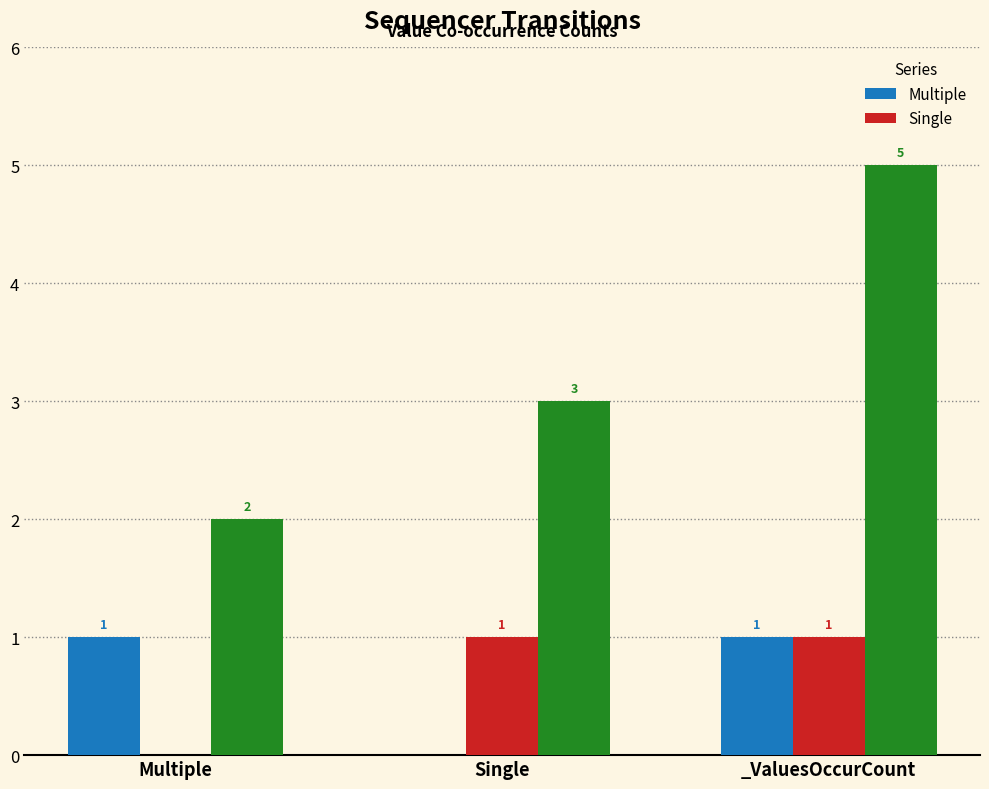

What is the sum of all Multiple values?

2